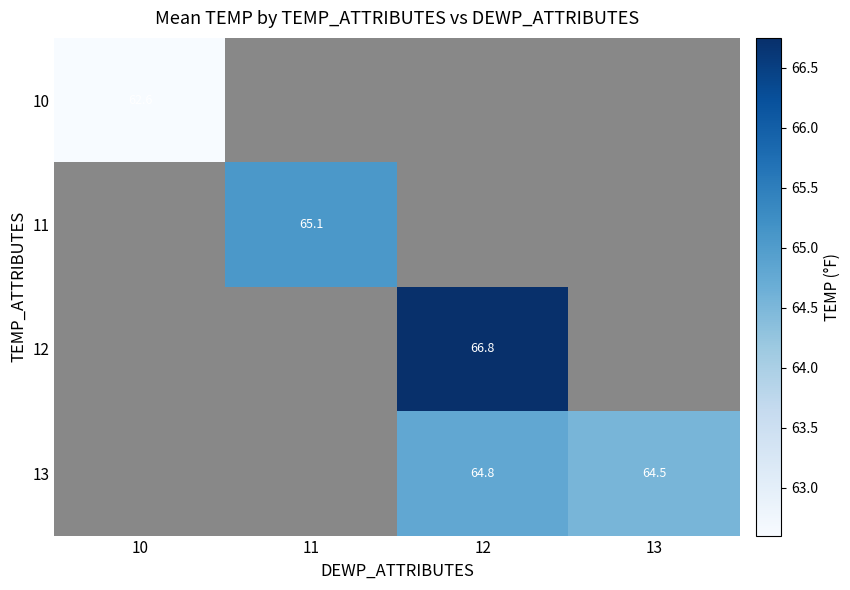

The 11 series shows 97.6 at 11. True or false?

False